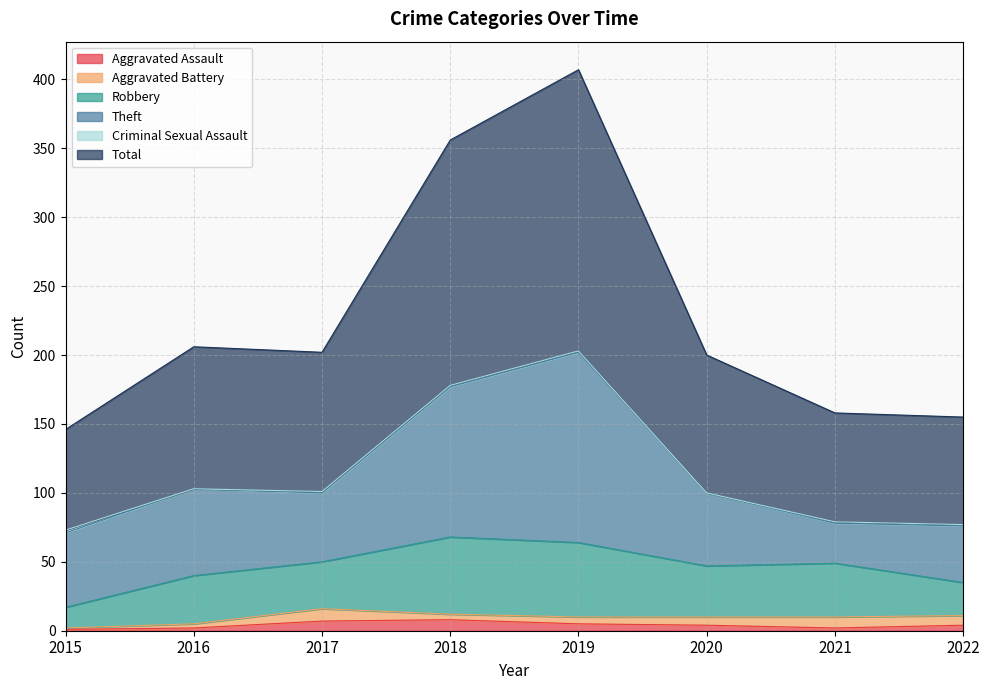

What are all the series names shown in the legend?

Aggravated Assault, Aggravated Battery, Robbery, Theft, Criminal Sexual Assault, Total